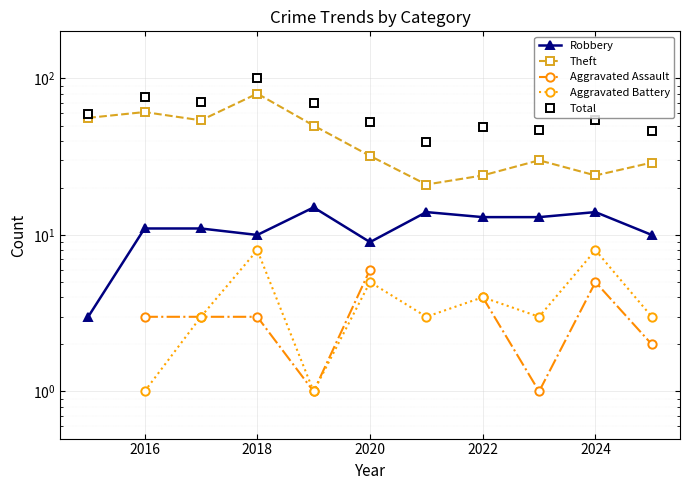

Which series changed the most between 2022 and 7?

Theft